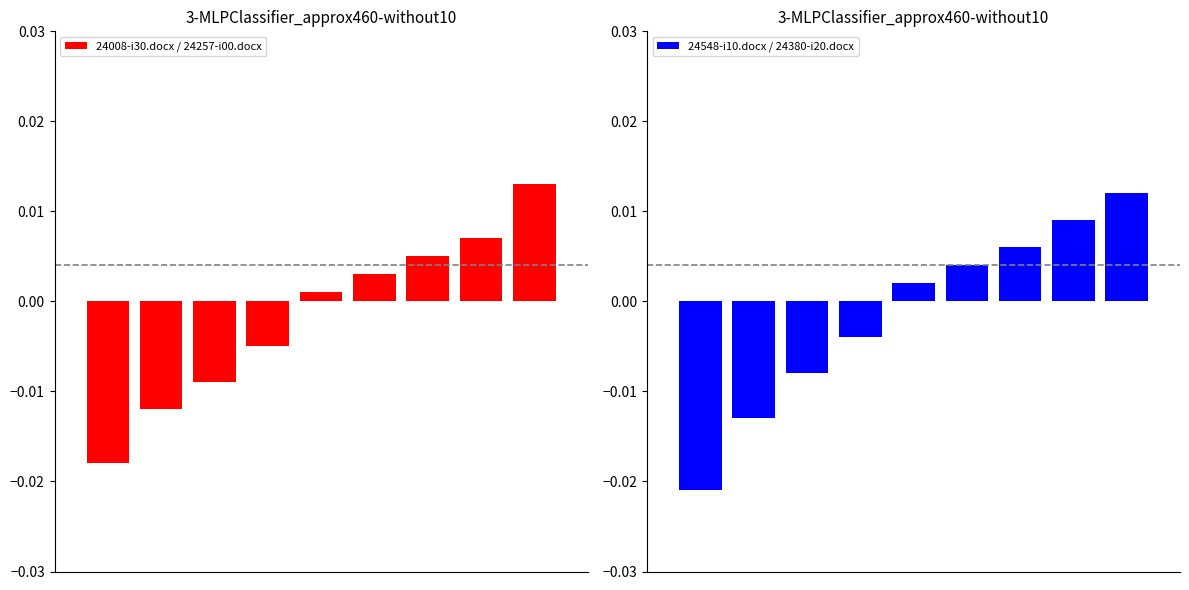

Which series has the largest total across all categories?

24548-i10.docx / 24380-i20.docx